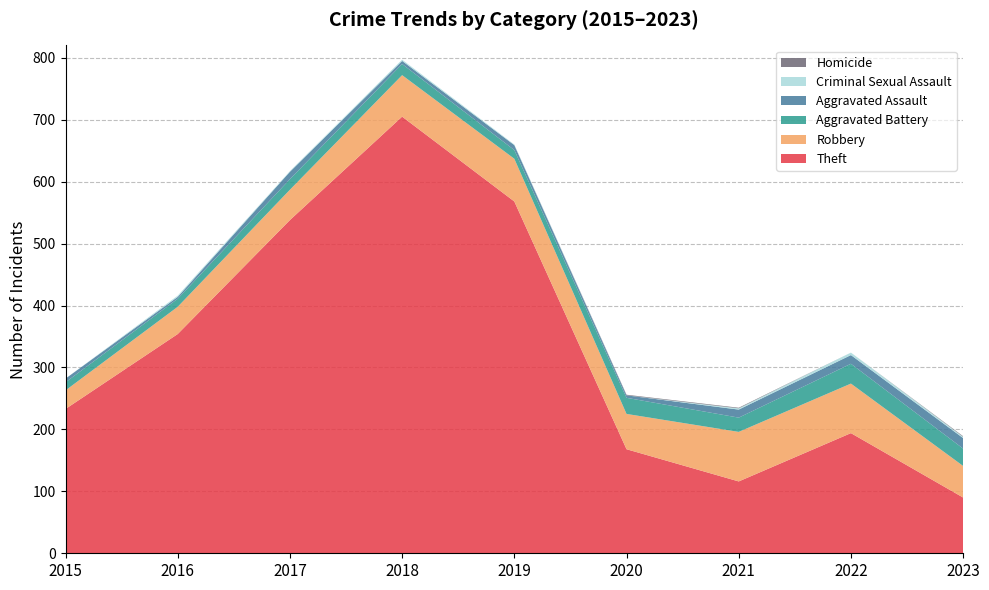

Reading right to left, list all the values displayed in this chart.

Theft: 2023=90	2022=194	2021=116	2020=168	2019=568	2018=705	2017=538	2016=354	2015=233
Robbery: 2023=51	2022=80	2021=80	2020=57	2019=69	2018=67	2017=49	2016=44	2015=30
Aggravated Battery: 2023=28	2022=32	2021=23	2020=26	2019=14	2018=18	2017=17	2016=13	2015=13
Aggravated Assault: 2023=17	2022=14	2021=13	2020=4	2019=8	2018=5	2017=12	2016=3	2015=6
Criminal Sexual Assault: 2023=2	2022=4	2021=2	2020=0	2019=1	2018=2	2017=1	2016=2	2015=0
Homicide: 2023=1	2022=0	2021=1	2020=1	2019=0	2018=0	2017=0	2016=0	2015=0